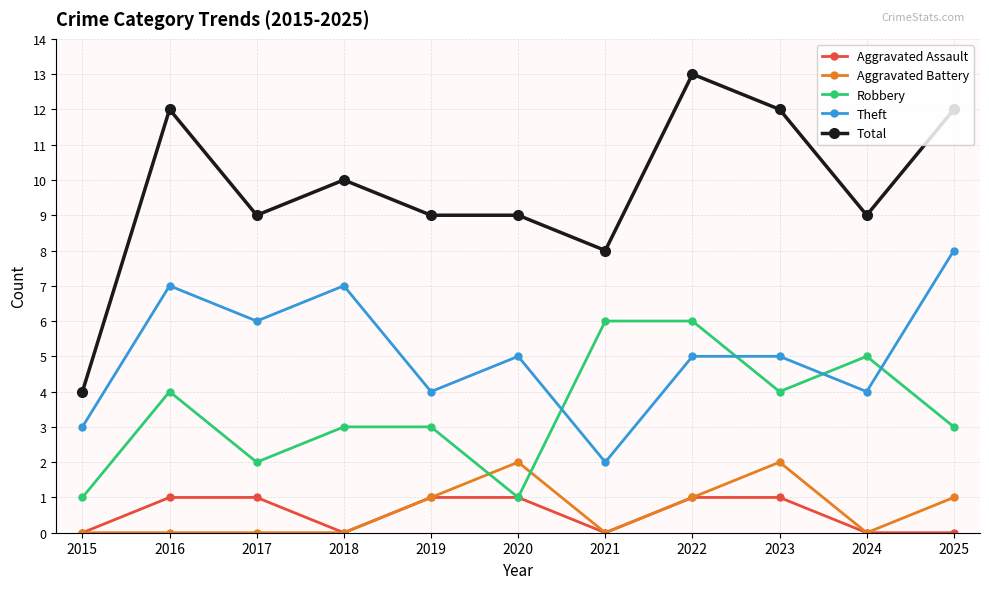

Where is Total nearest to the value 8?

2021